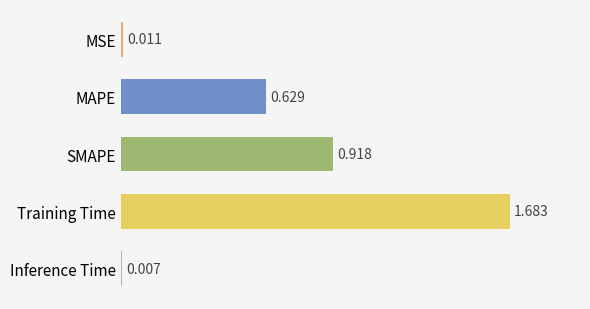

Where is the data nearest to the value 0?

Inference Time